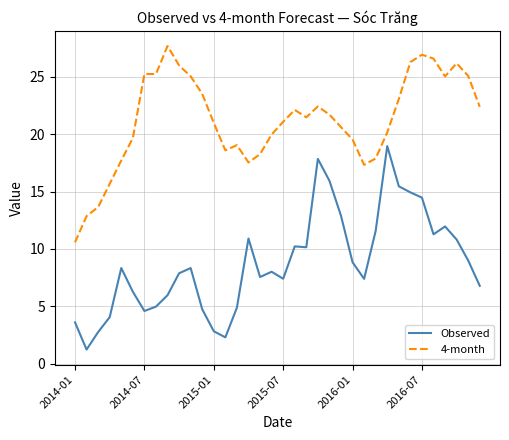

What is the maximum value for Observed?

19.0